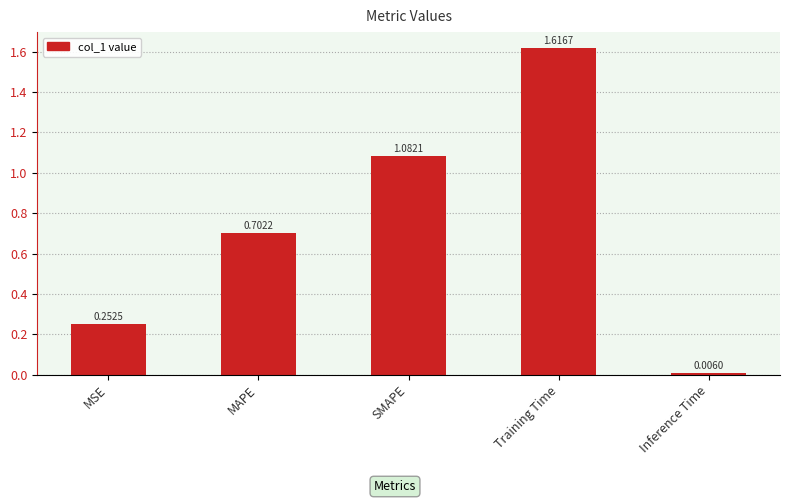

What is the label of the 2nd bar from the left?

MAPE